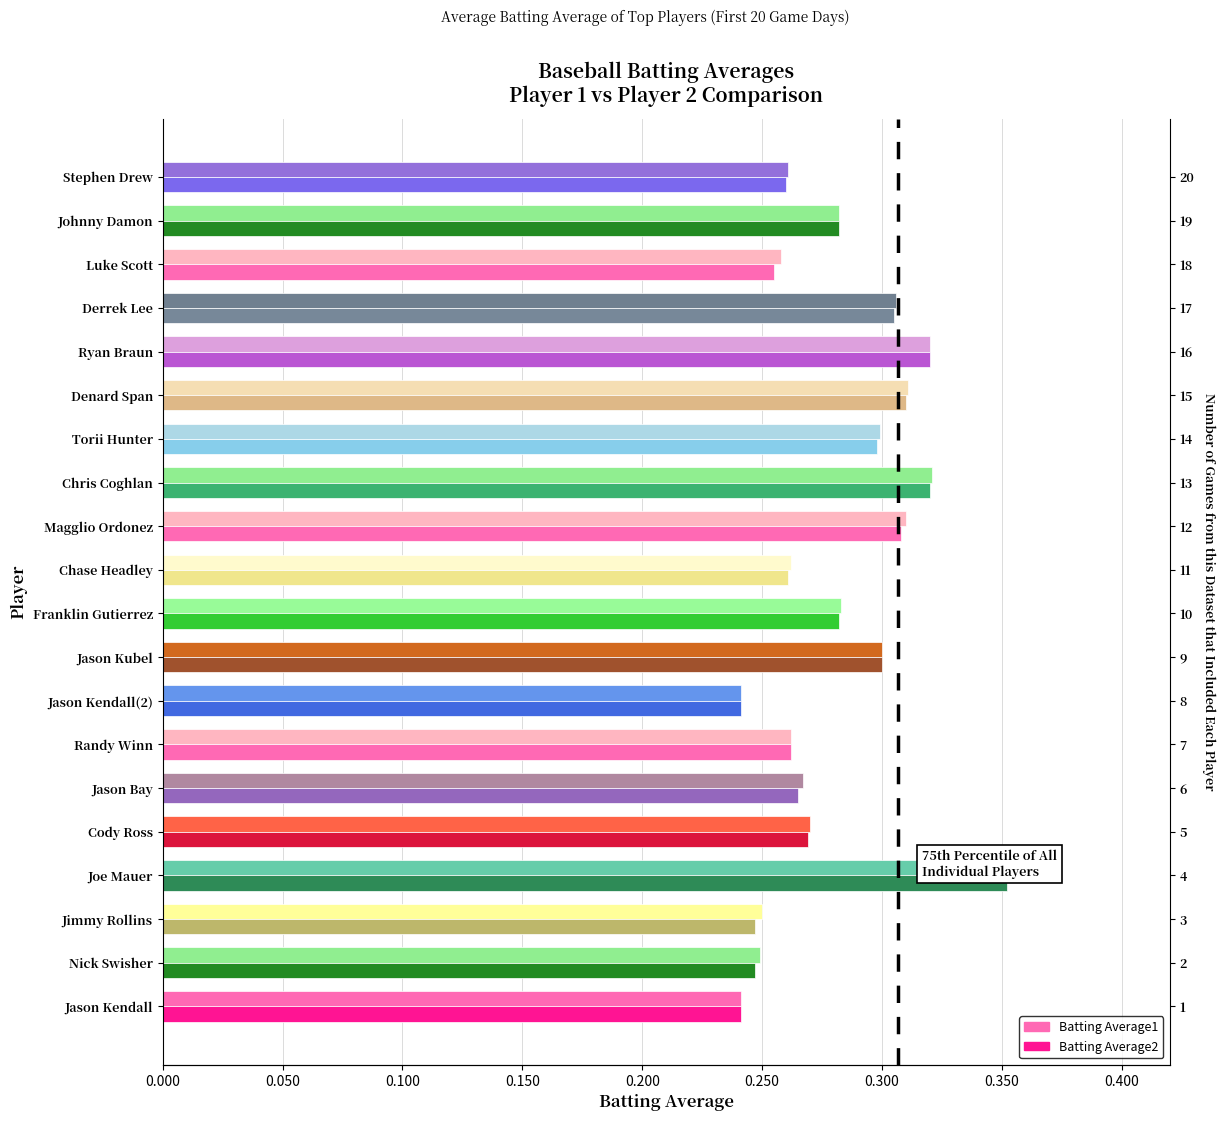

What are all the series names shown in the legend?

Batting Average1, Batting Average2